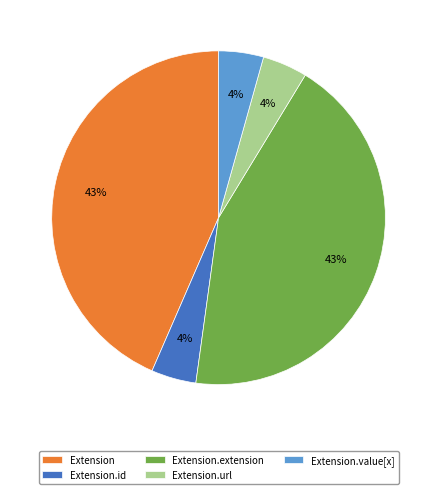

Count the number of slices in the pie.

5